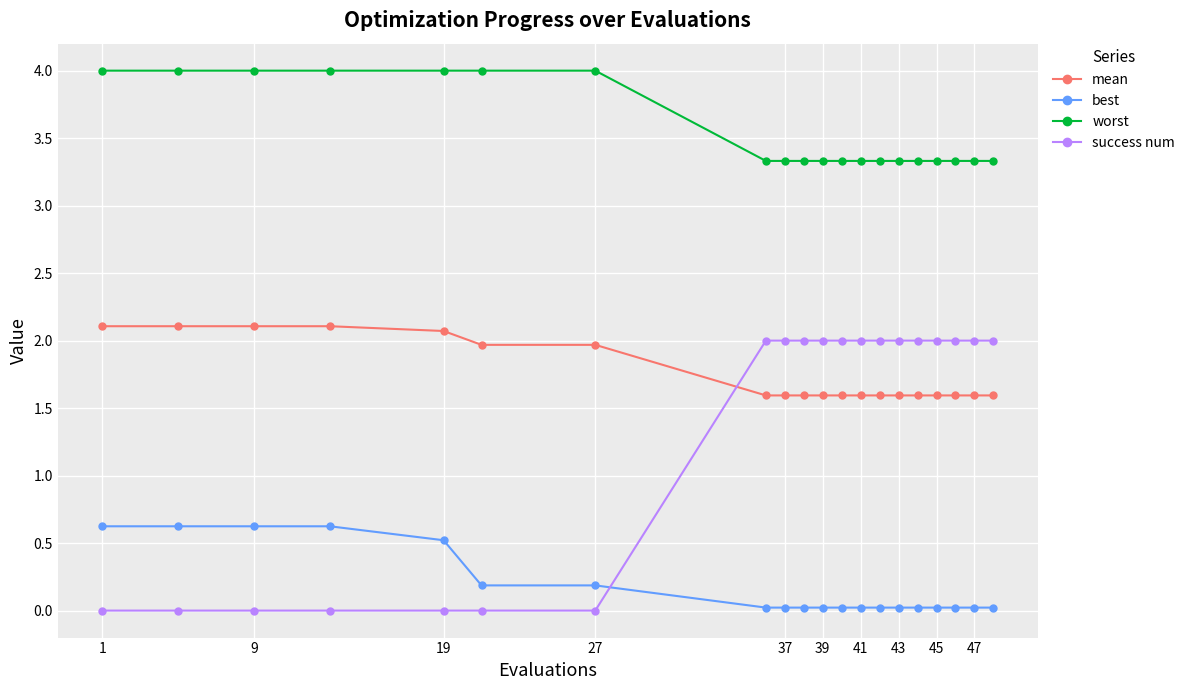

What are all the series names shown in the legend?

mean, best, worst, success num